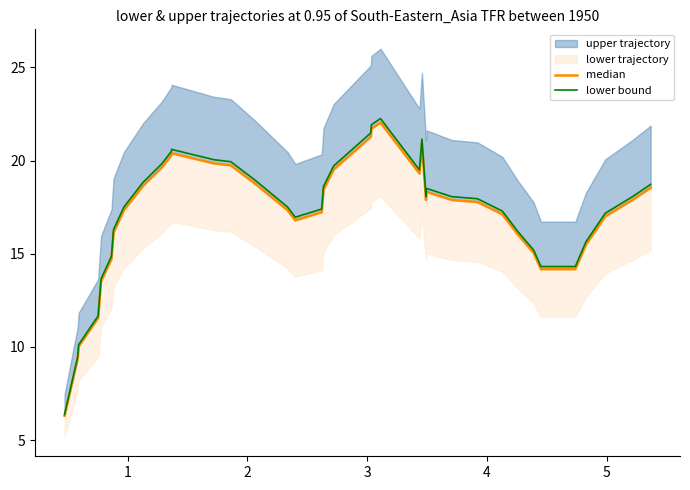

How many interior local valleys does the median series have?

3